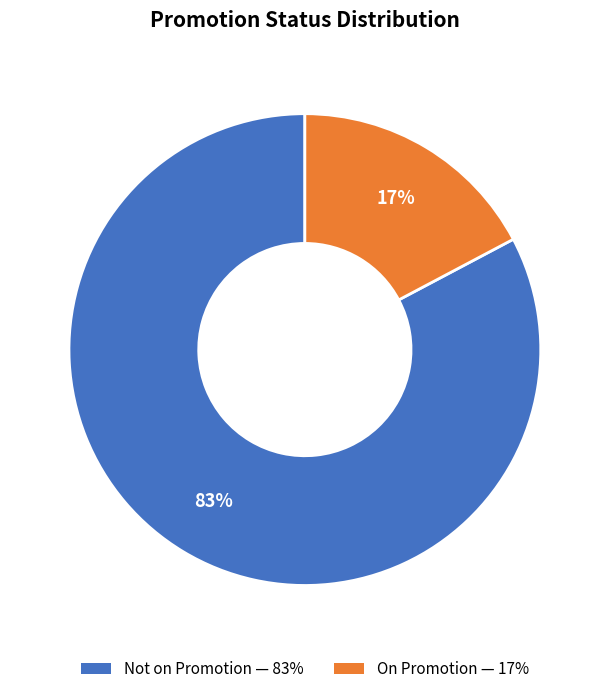

To the nearest percent, what is the average slice percentage?

50%